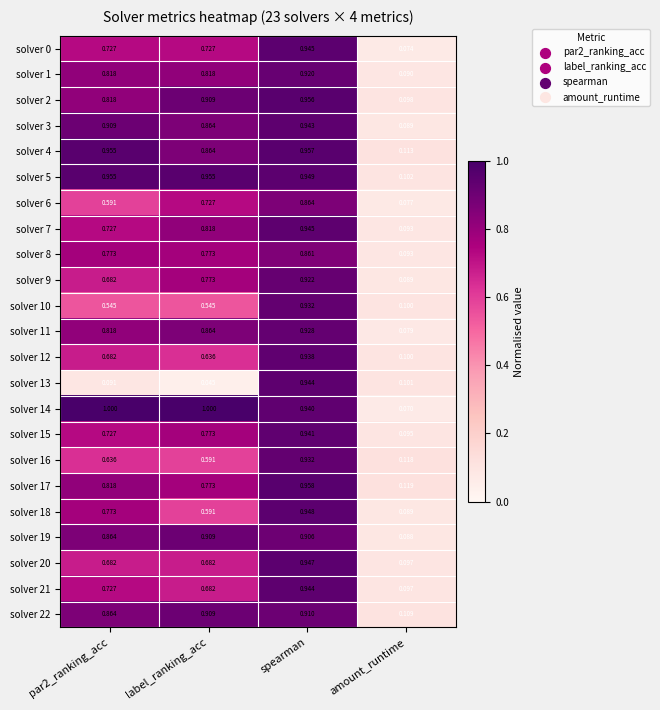

At which category does the chart reach its minimum across all series?

label_ranking_acc